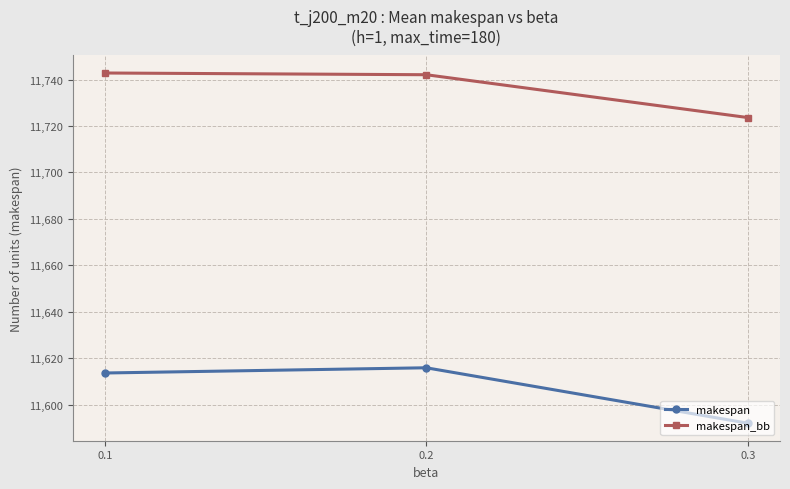

True or false: makespan has a value of 11592.0 at 0.3.

True